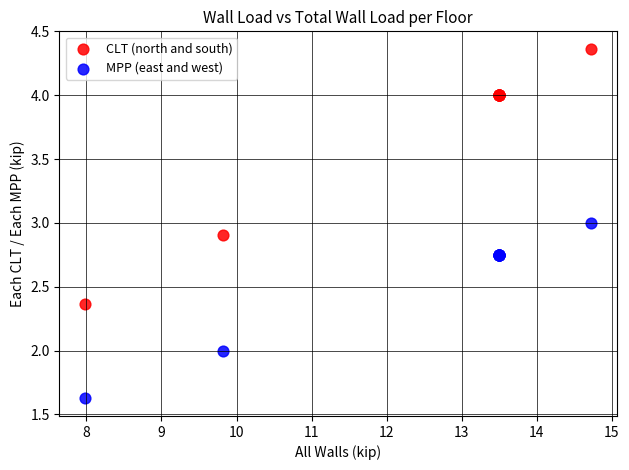

Which series has the widest spread of Y values?

CLT (north and south)